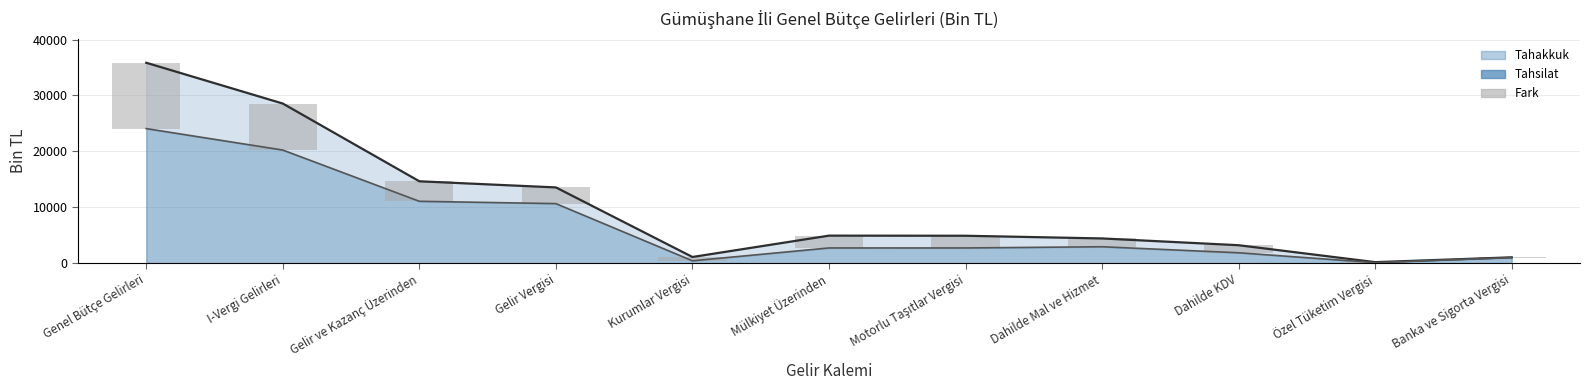

What is the total value across all series at Banka ve Sigorta Vergisi?

2074